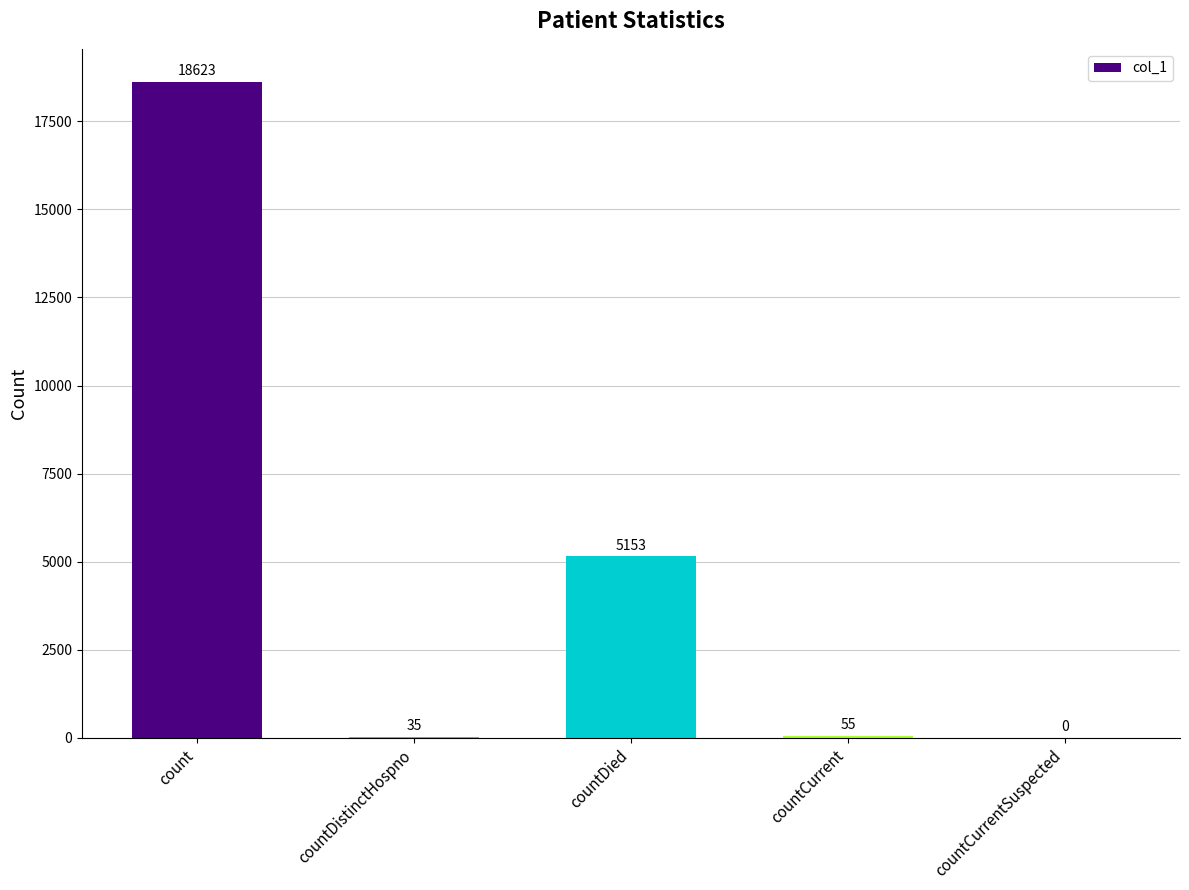

Is it true that the value at countDistinctHospno is 35?

True